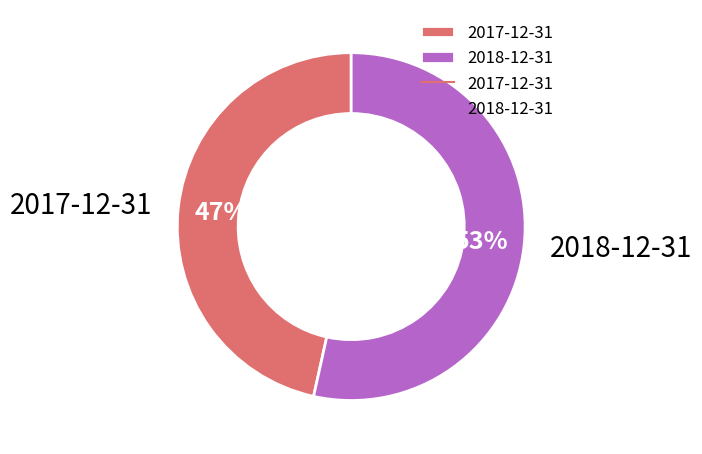

Is it true that 2017-12-31 is 47% of the pie?

True